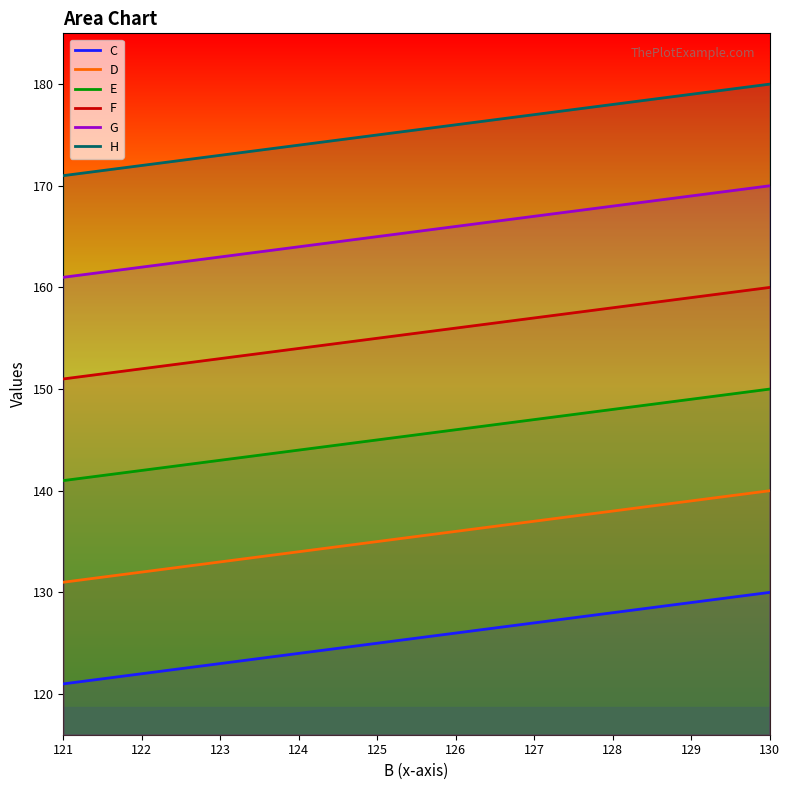

How many lines are shown in the chart?

6